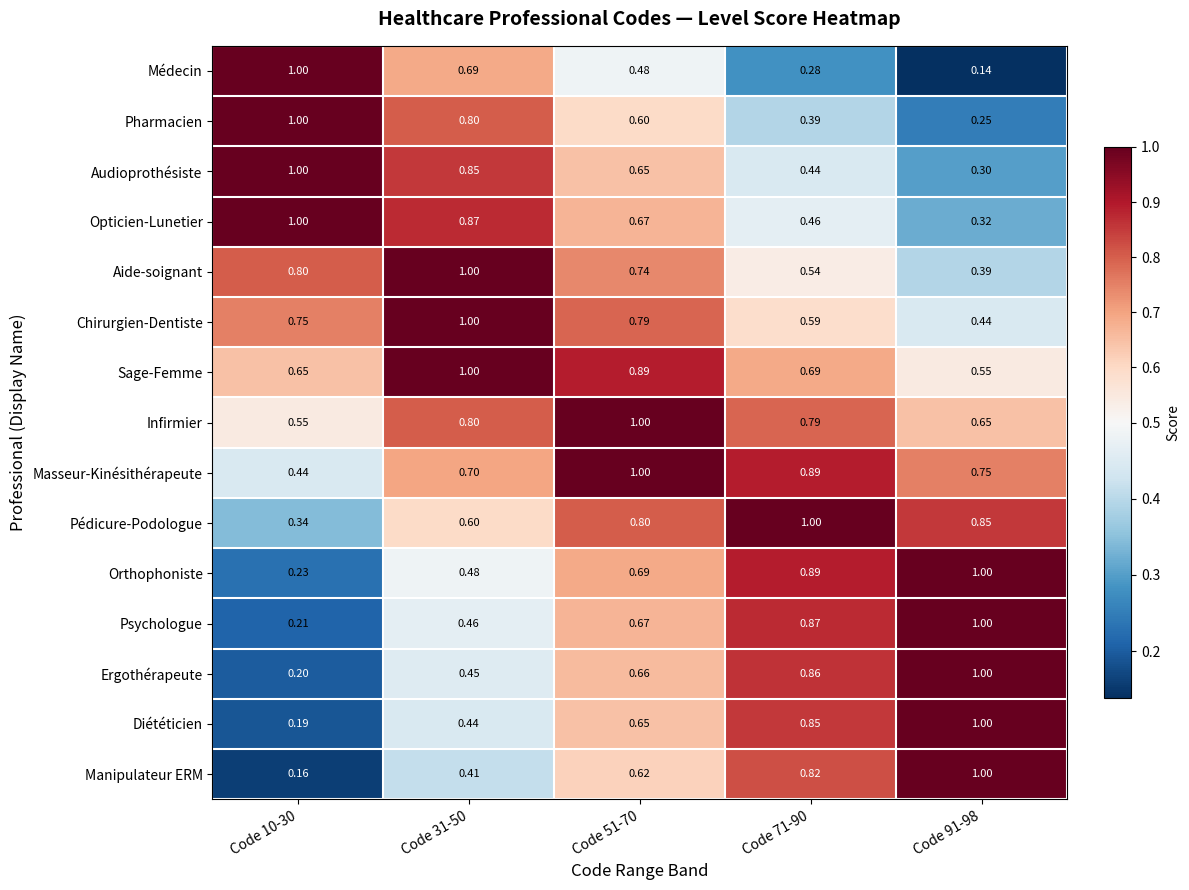

What is the spread (max minus min) of values at Code 10-30?

0.8